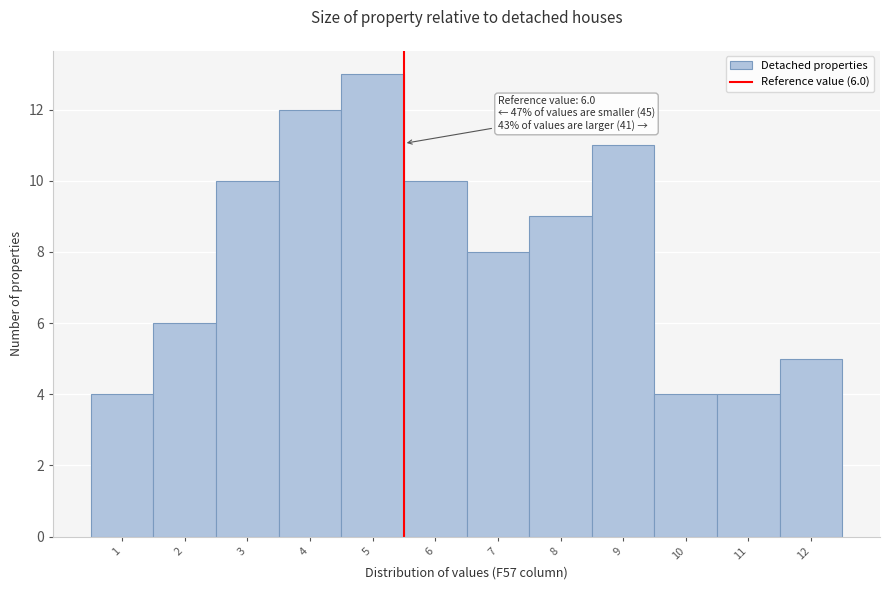

Reading right to left, transcribe all the data shown in this chart.

12=5	11=4	10=4	9=11	8=9	7=8	6=10	5=13	4=12	3=10	2=6	1=4